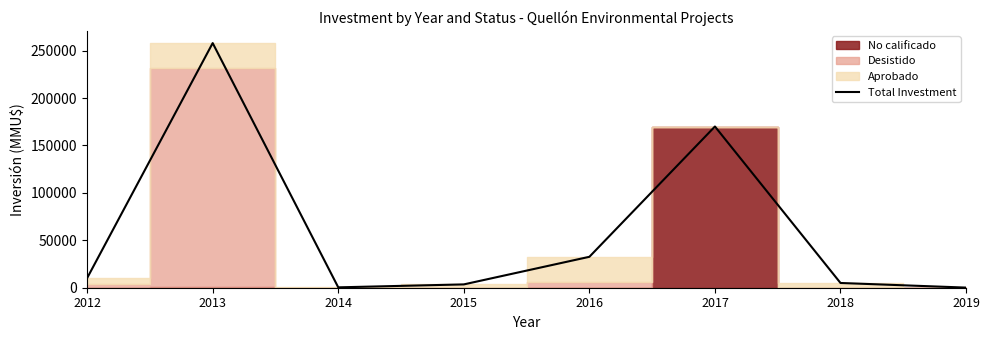

List the labels in order of value, smallest first.

2019, 2014, 2015, 2018, 2012, 2016, 2017, 2013